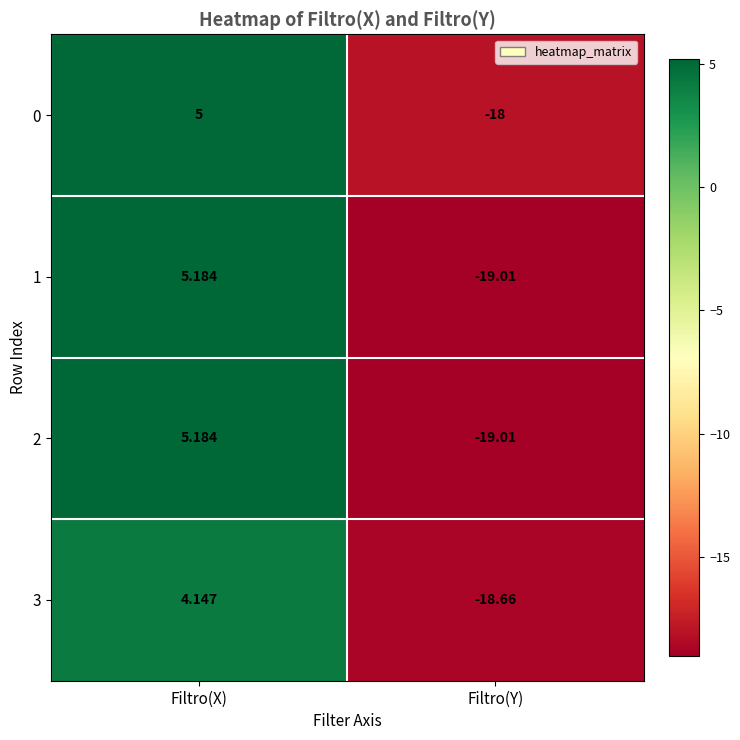

Where is 3 nearest to the value -7?

Filtro(X)